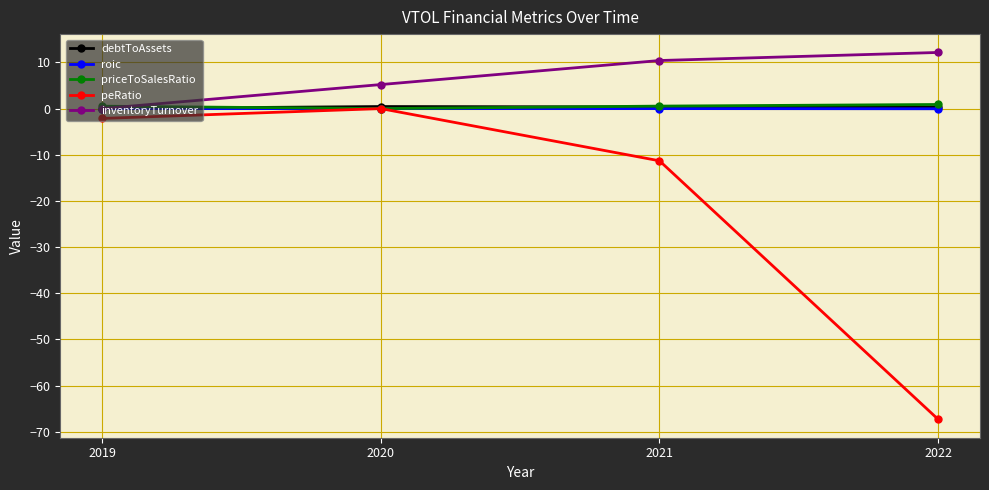

The value of roic at 2020 is 0.0. True or false?

True